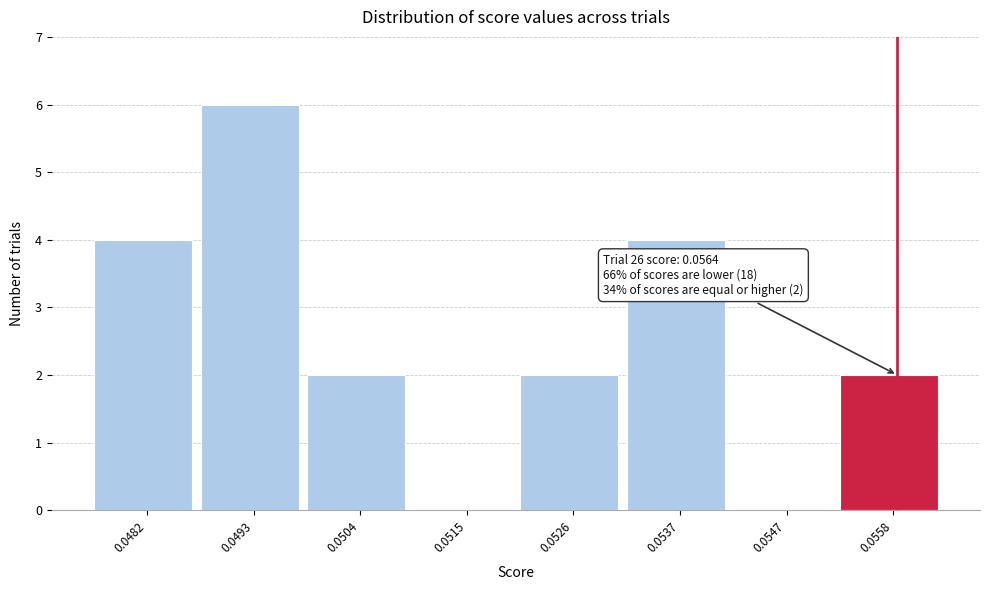

Reading left to right, list all the values displayed in this chart.

0.0482=4	0.0493=6	0.0504=2	0.0515=0	0.0526=2	0.0537=4	0.0547=0	0.0558=2